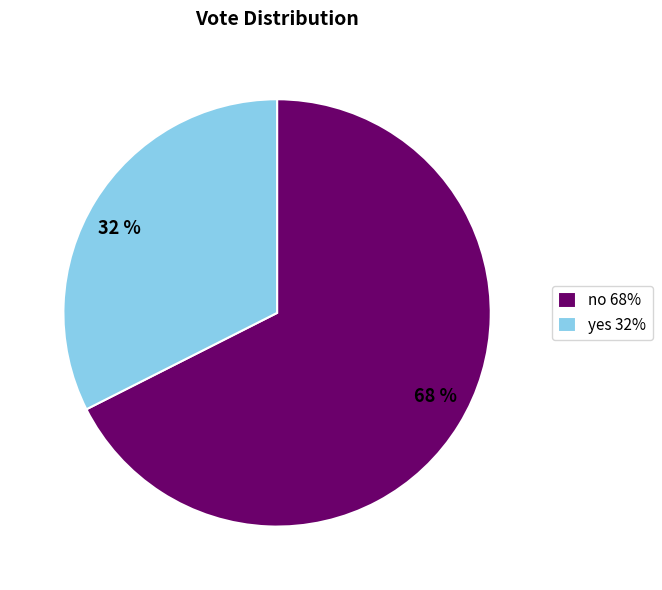

The no slice represents 62% of the pie. True or false?

False